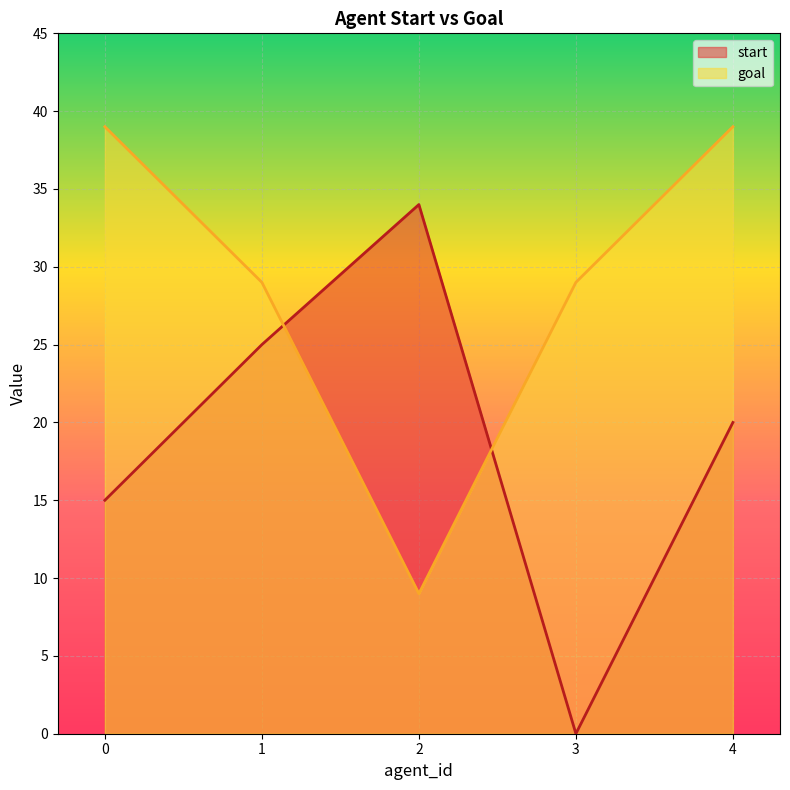

At which category does goal reach its first local valley?

2